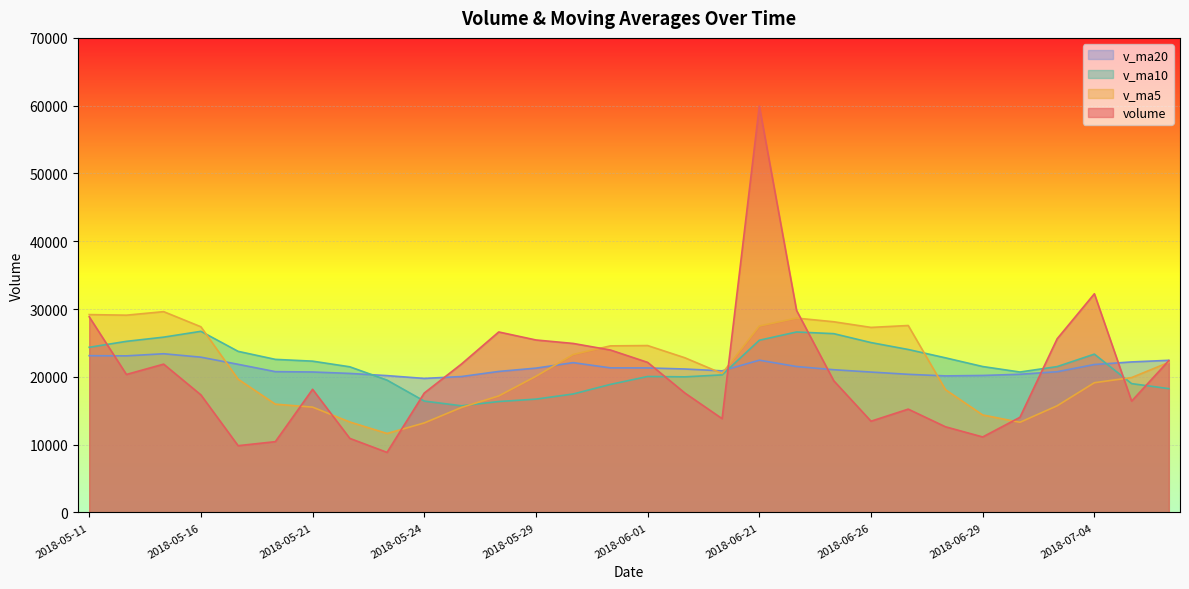

Is the value of v_ma5 at 2018-05-23 greater than the value of v_ma20 at 2018-05-28?

No